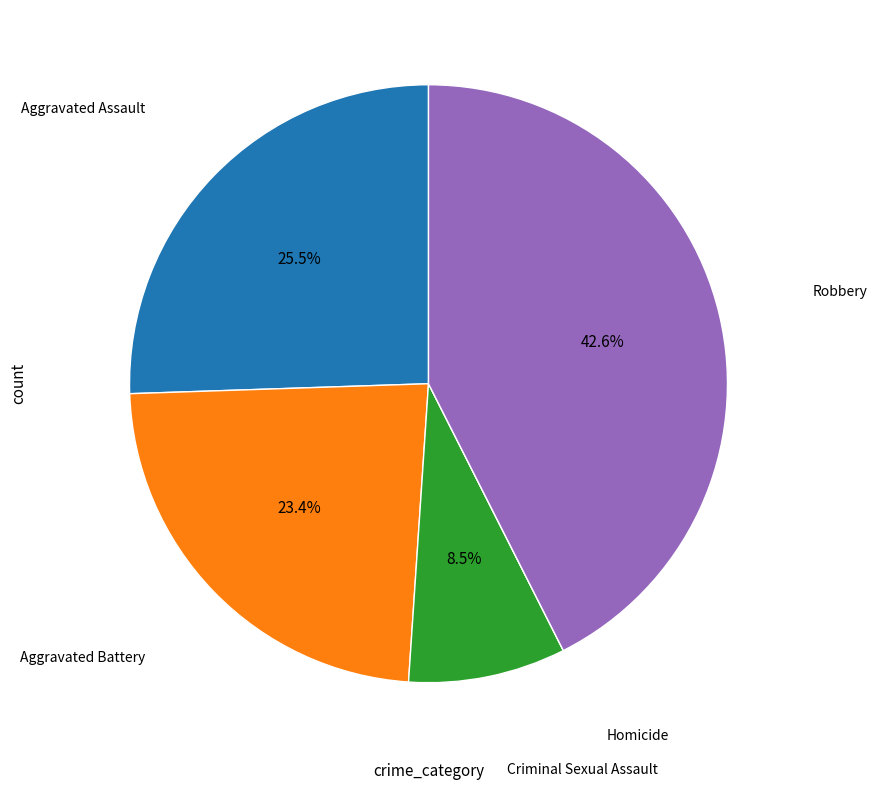

Does any single category account for the majority?

No